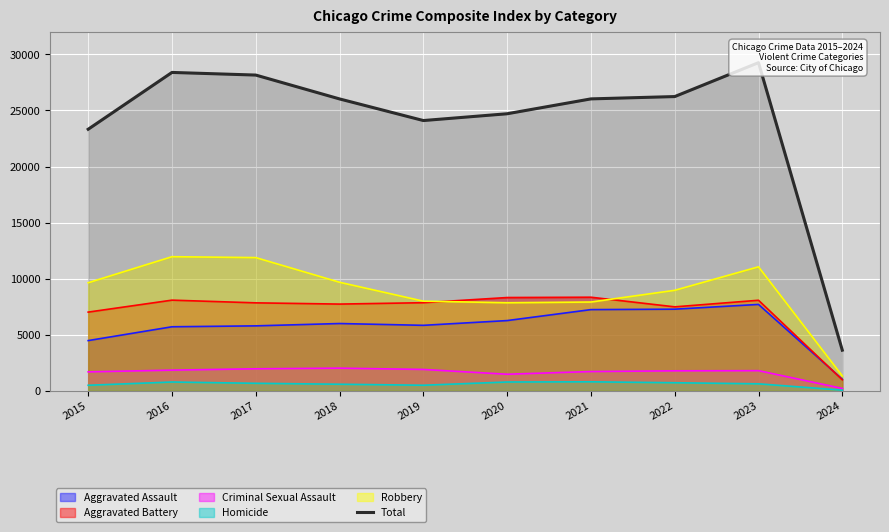

Between 2015 and 2021, which is larger?

2021